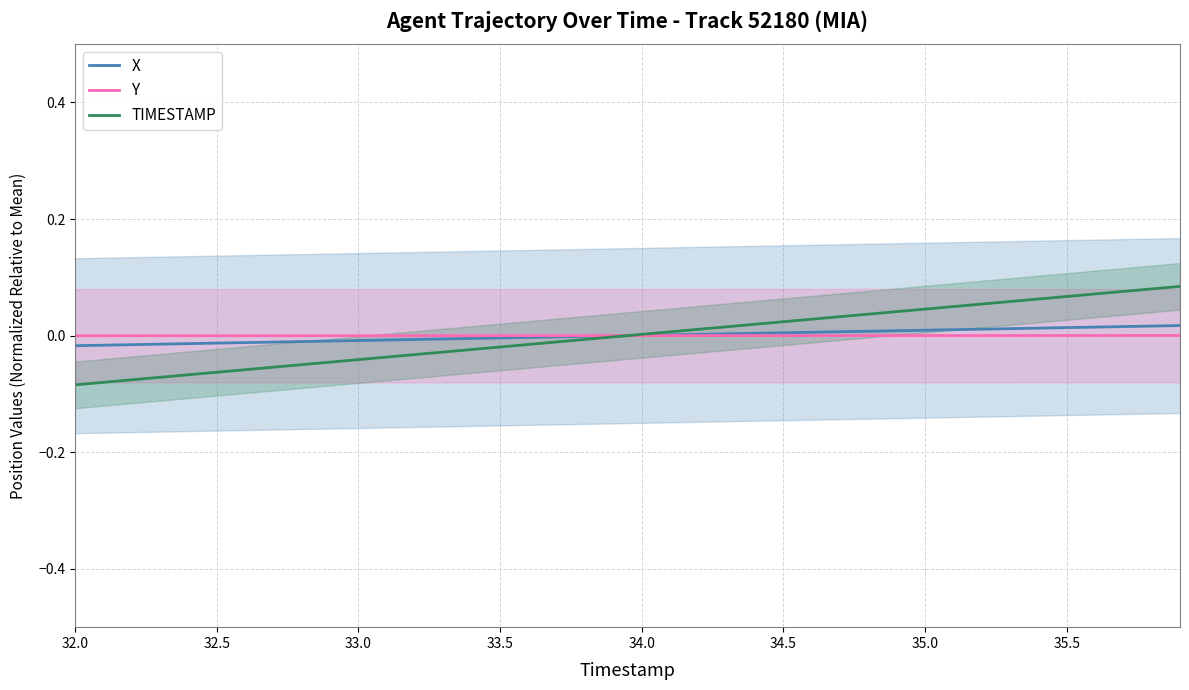

List the series in order of their overall mean, lowest first.

TIMESTAMP, Y, X